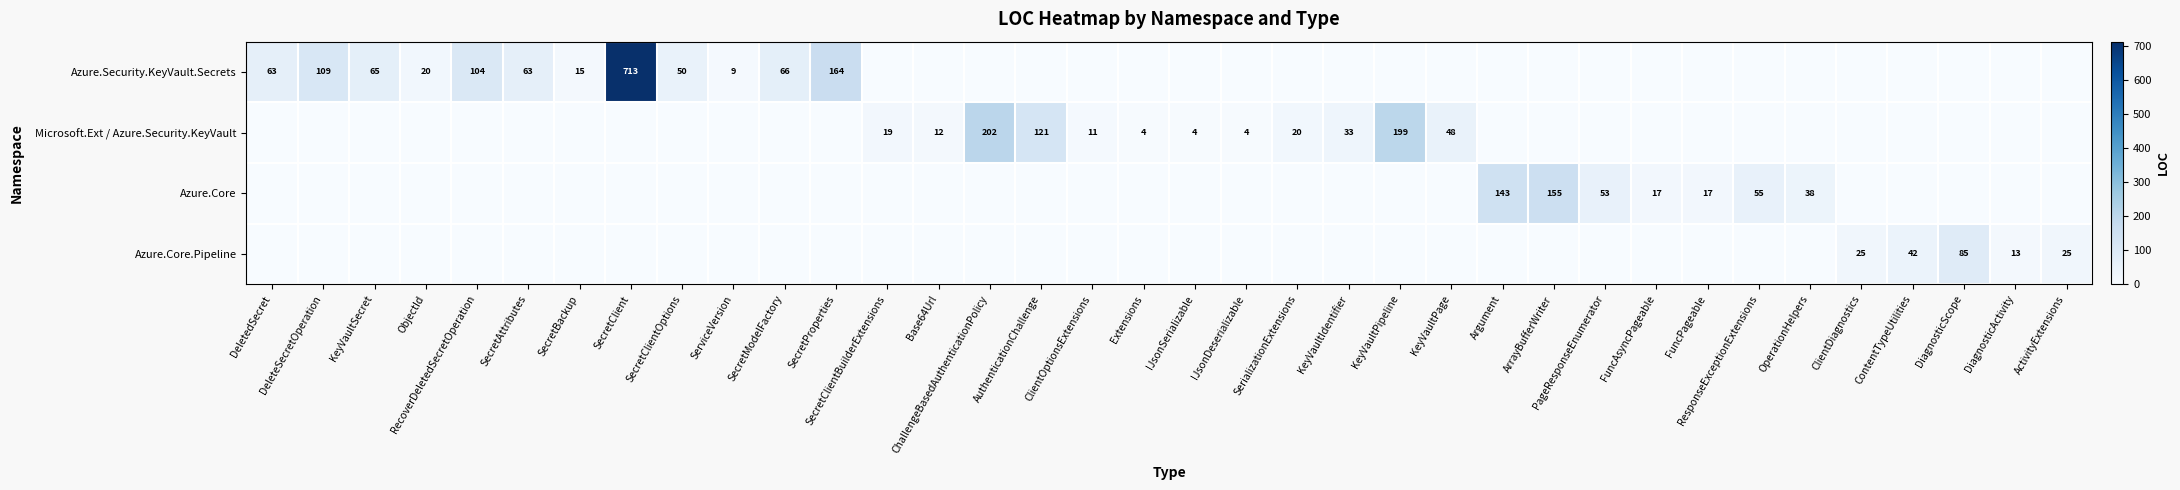

The Azure.Core series shows 53 at PageResponseEnumerator. True or false?

True